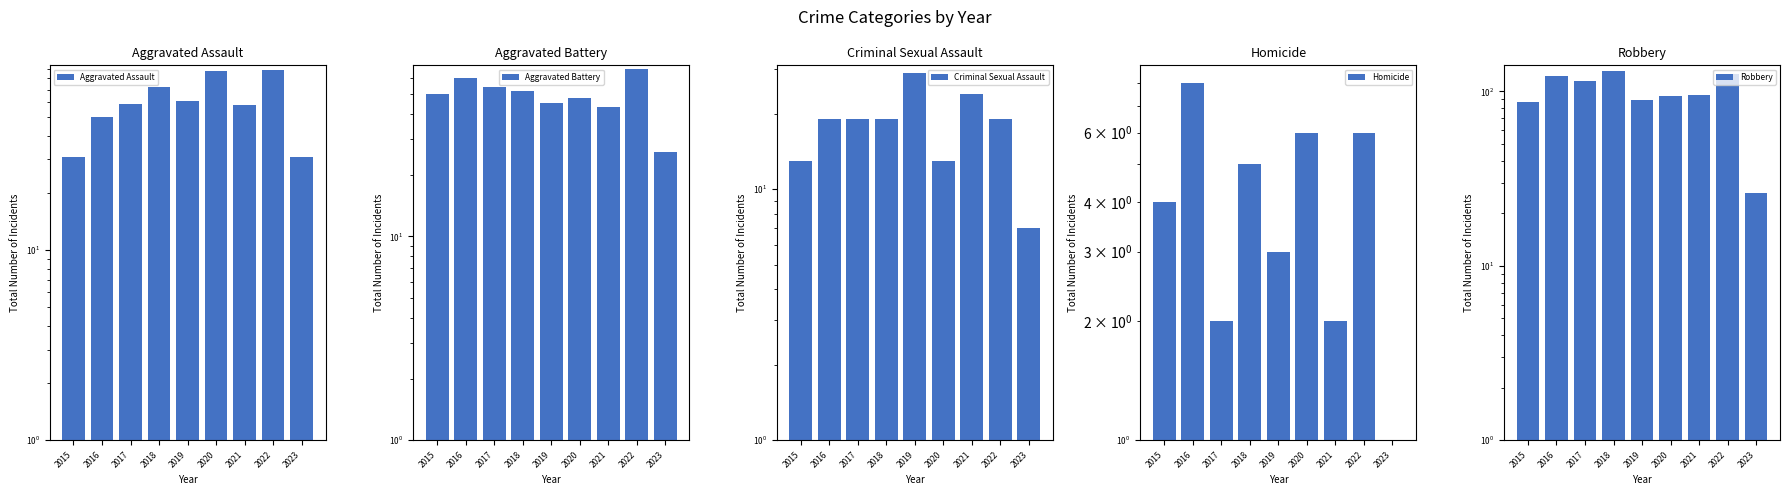

What is the value of the Aggravated Assault bar at the 2nd from the left?

50